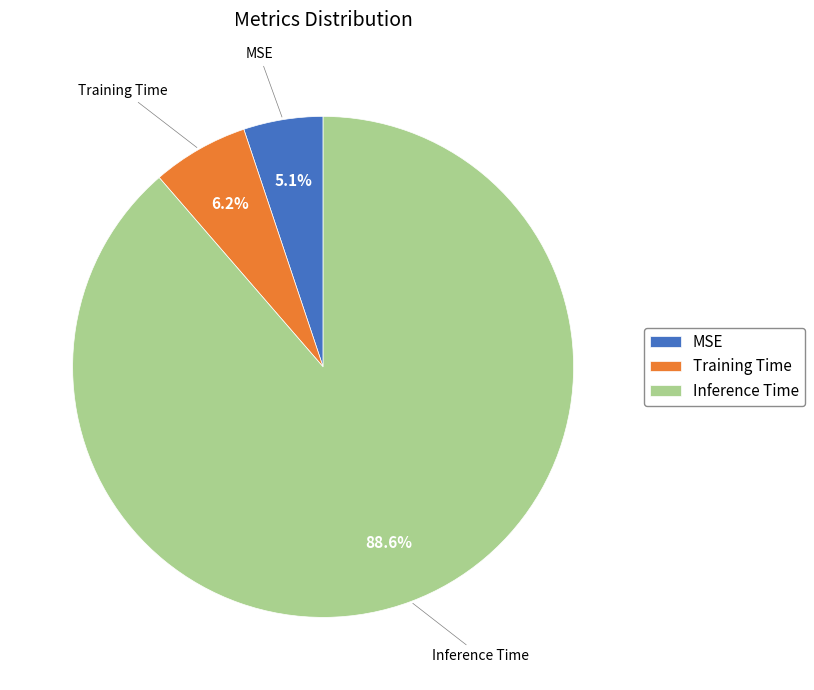

True or false: Training Time accounts for 6% of the total.

True